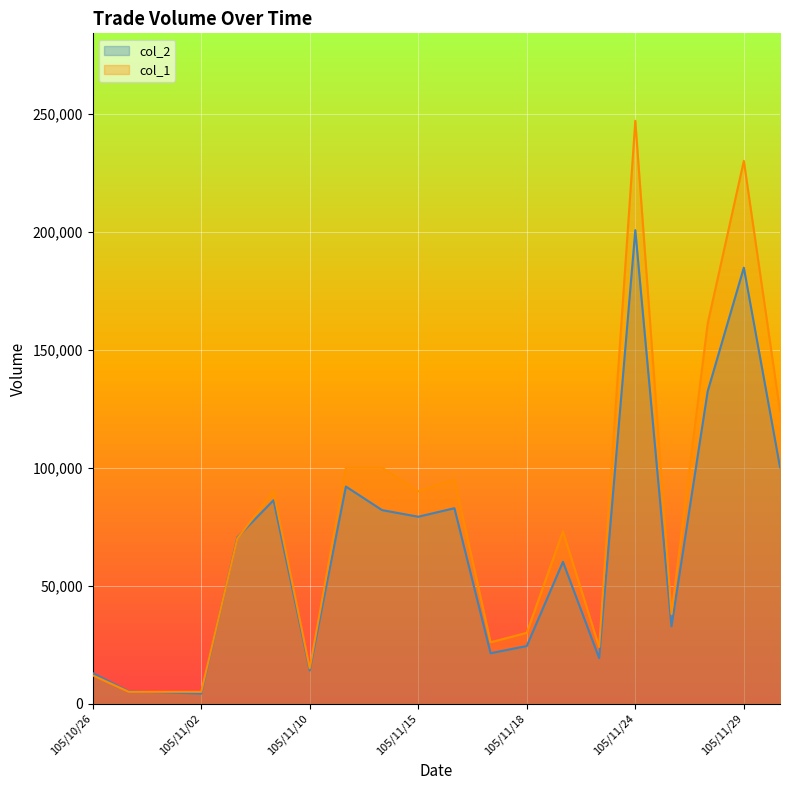

What is the total value across all series at 105/10/28?

10150